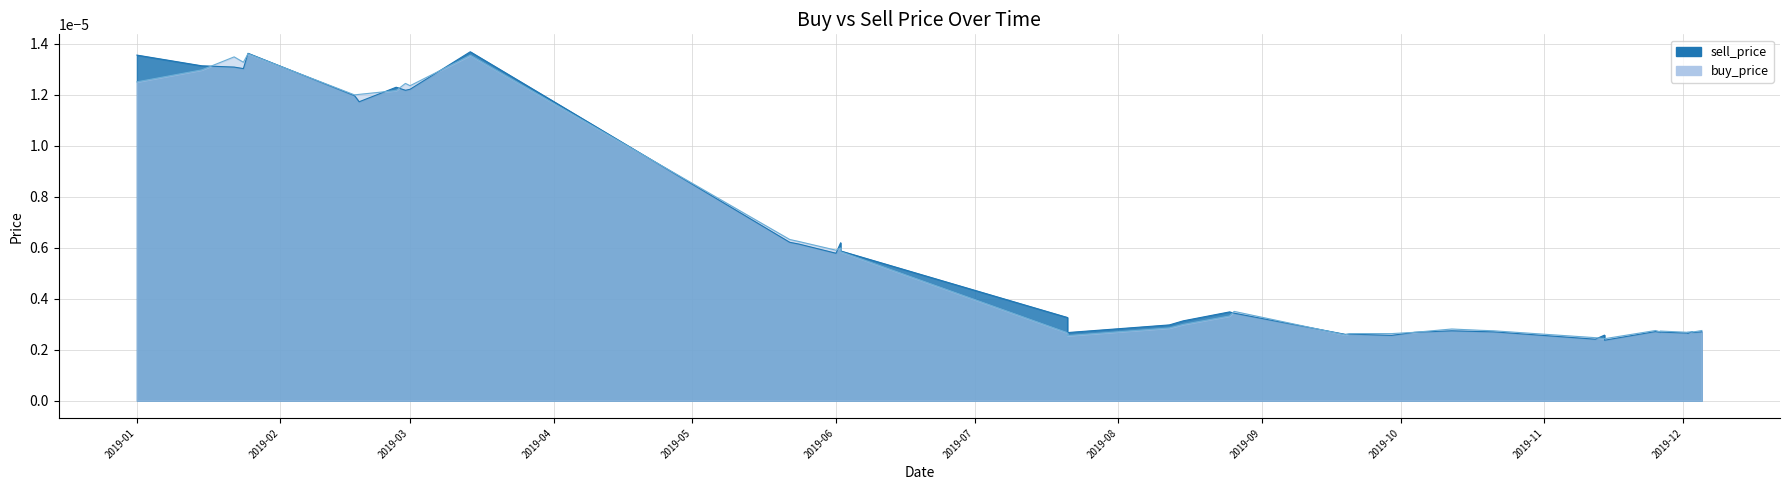

The sell_price series shows 0.0 at 2019-01-01. True or false?

True